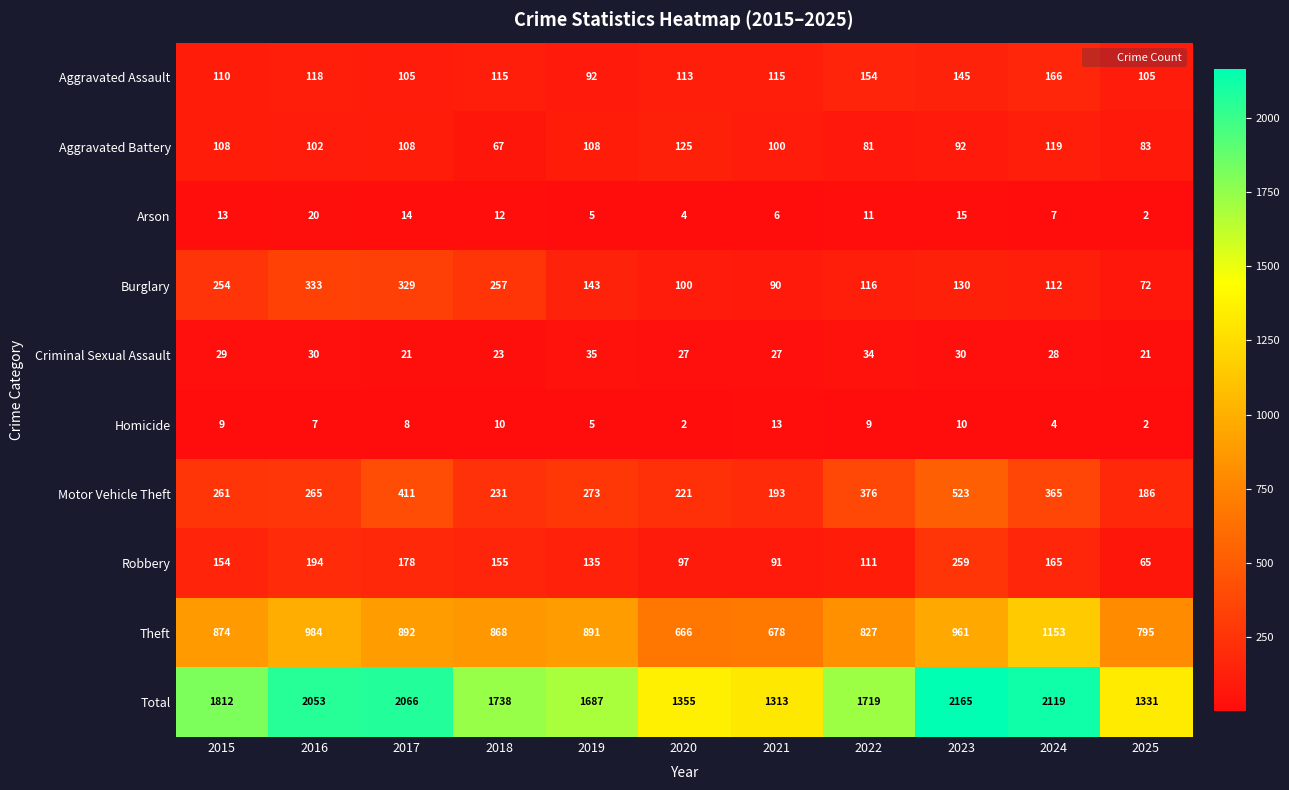

What is the greatest value displayed?

2165